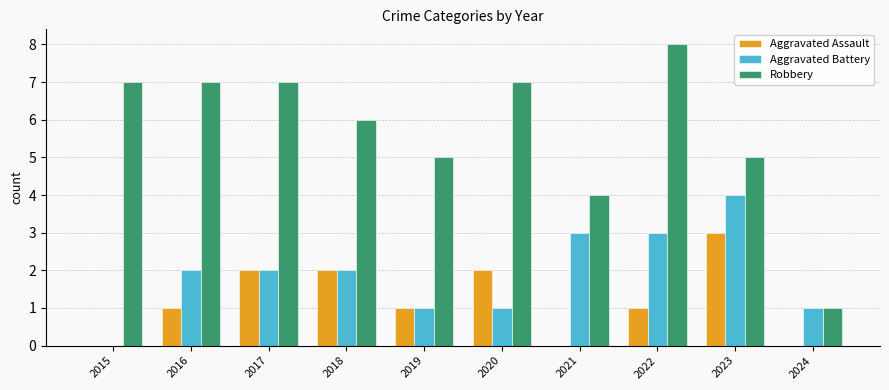

Are the bars grouped side by side (vs. stacked)?

Yes